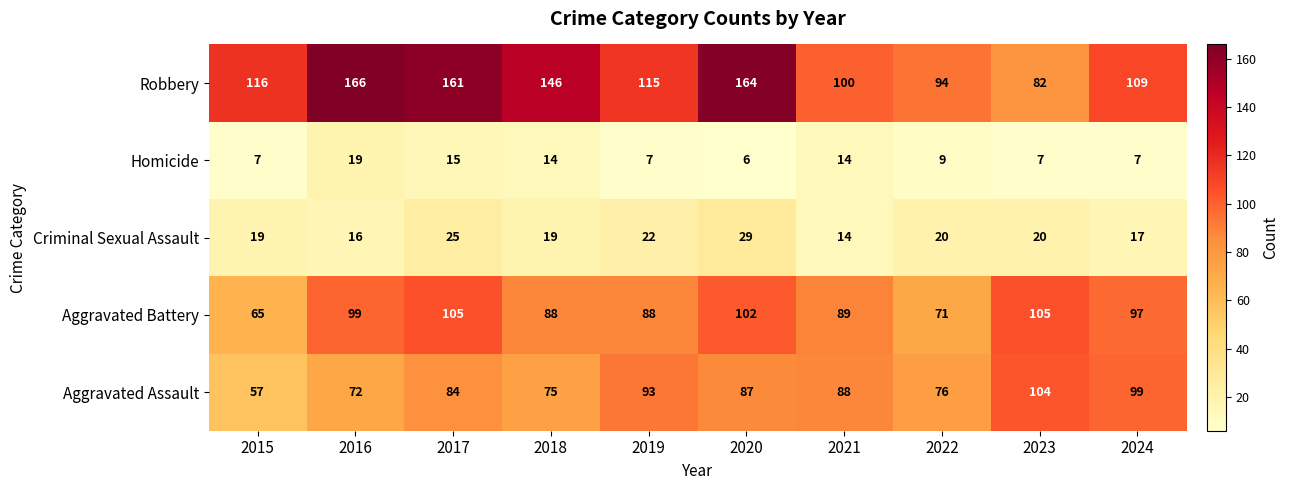

What is the sum of the Aggravated Battery values at 2017 and 2020?

207